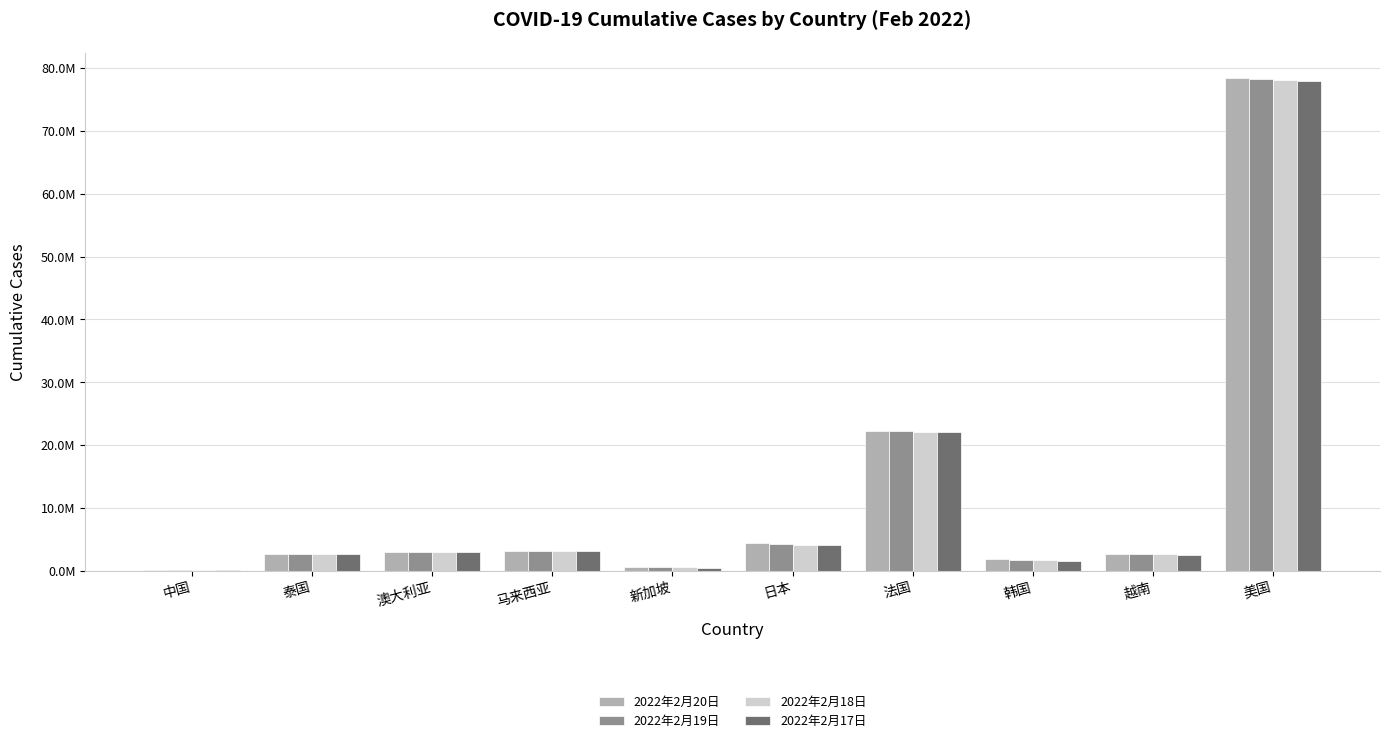

Between 日本 and 美国, which is larger?

美国